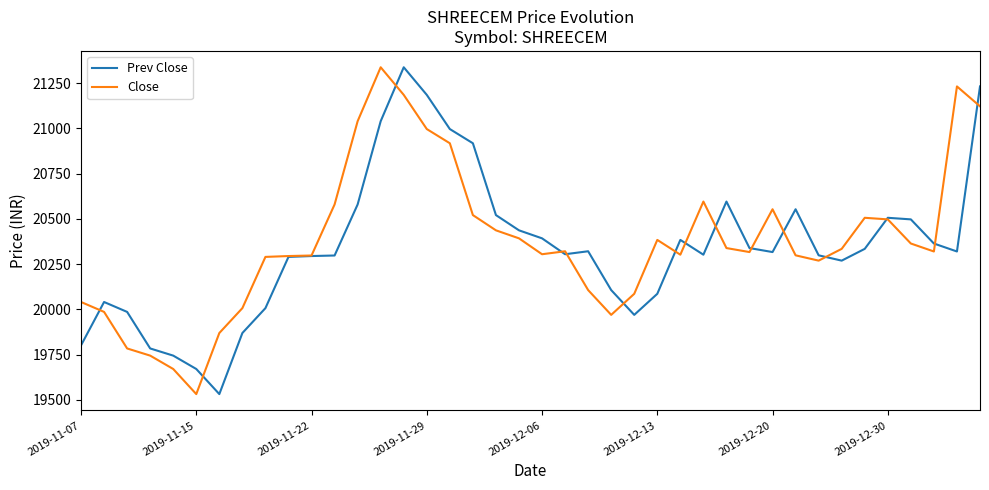

What is the maximum value for Close?

21338.0